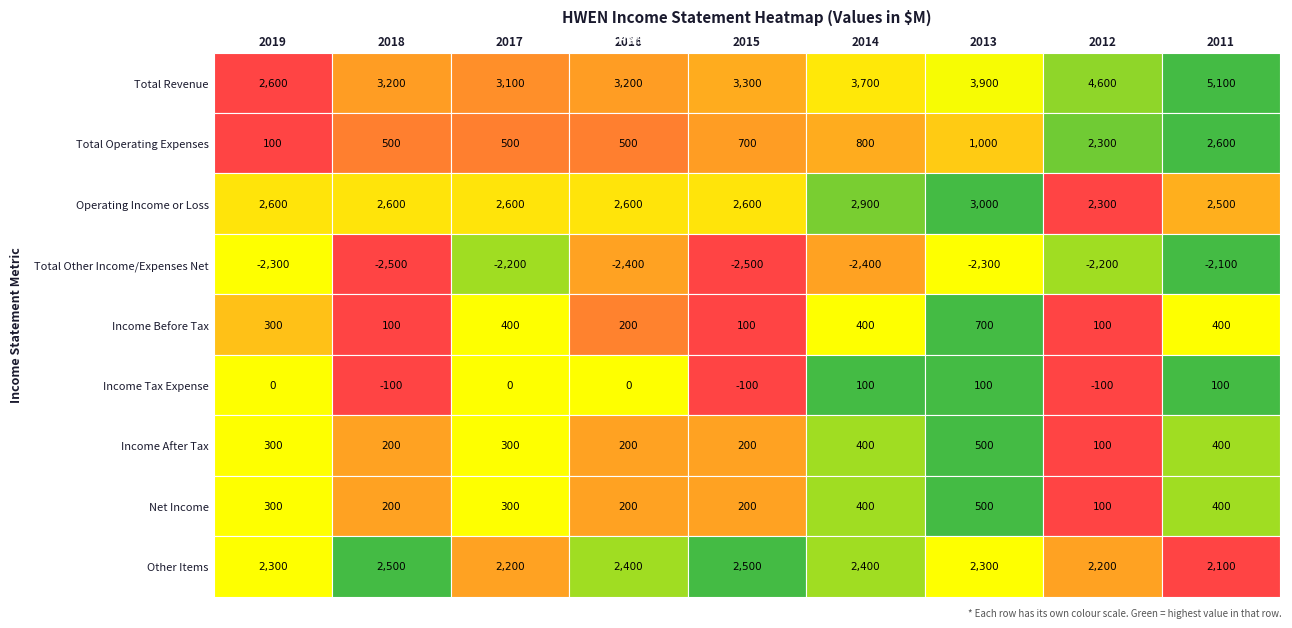

Reading left to right, transcribe all the data shown in this chart.

Total Revenue: 2019=2600	2018=3200	2017=3100	2016=3200	2015=3300	2014=3700	2013=3900	2012=4600	2011=5100
Total Operating Expenses: 2019=100	2018=500	2017=500	2016=500	2015=700	2014=800	2013=1000	2012=2300	2011=2600
Operating Income or Loss: 2019=2600	2018=2600	2017=2600	2016=2600	2015=2600	2014=2900	2013=3000	2012=2300	2011=2500
Total Other Income/Expenses Net: 2019=-2300	2018=-2500	2017=-2200	2016=-2400	2015=-2500	2014=-2400	2013=-2300	2012=-2200	2011=-2100
Income Before Tax: 2019=300	2018=100	2017=400	2016=200	2015=100	2014=400	2013=700	2012=100	2011=400
Income Tax Expense: 2019=0	2018=-100	2017=0	2016=0	2015=-100	2014=100	2013=100	2012=-100	2011=100
Income After Tax: 2019=300	2018=200	2017=300	2016=200	2015=200	2014=400	2013=500	2012=100	2011=400
Net Income: 2019=300	2018=200	2017=300	2016=200	2015=200	2014=400	2013=500	2012=100	2011=400
Other Items: 2019=2300	2018=2500	2017=2200	2016=2400	2015=2500	2014=2400	2013=2300	2012=2200	2011=2100